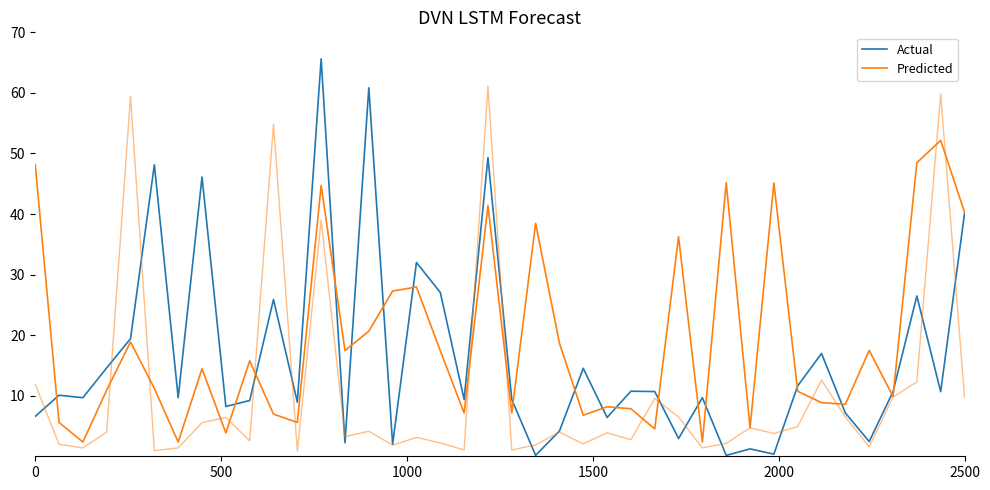

True or false: Predicted has more than 0 interior local peaks.

True